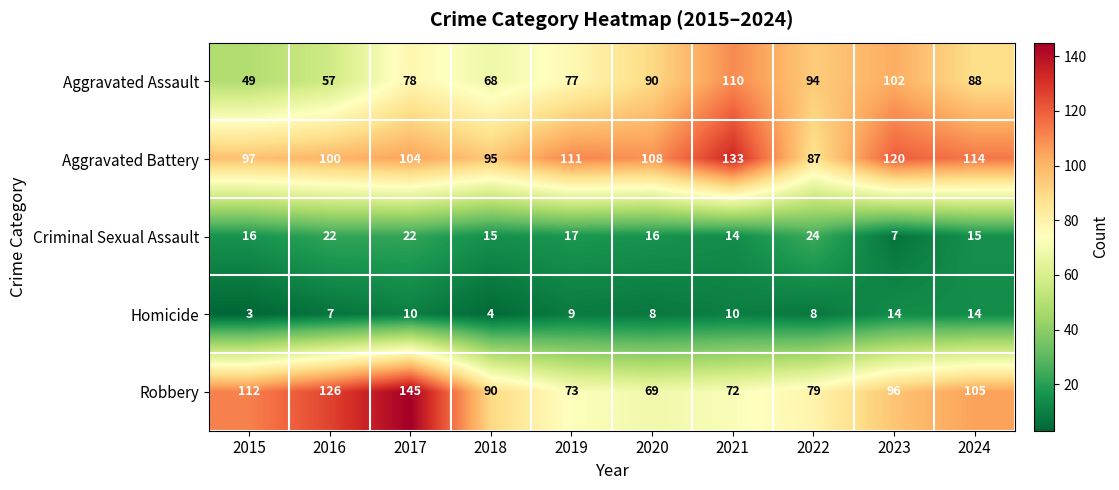

At which category does the chart reach its minimum across all series?

2015